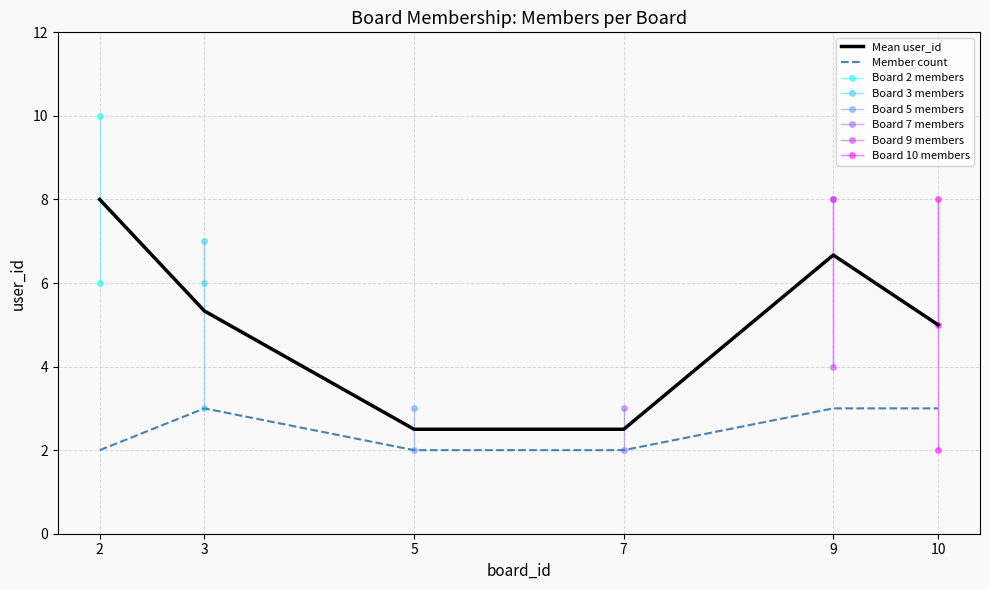

Reading left to right, transcribe all the data shown in this chart.

9=8	10=2	5=3	5=2	2=6	10=8	9=4	3=3	3=7	10=5	9=8	7=3	2=10	3=6	7=2